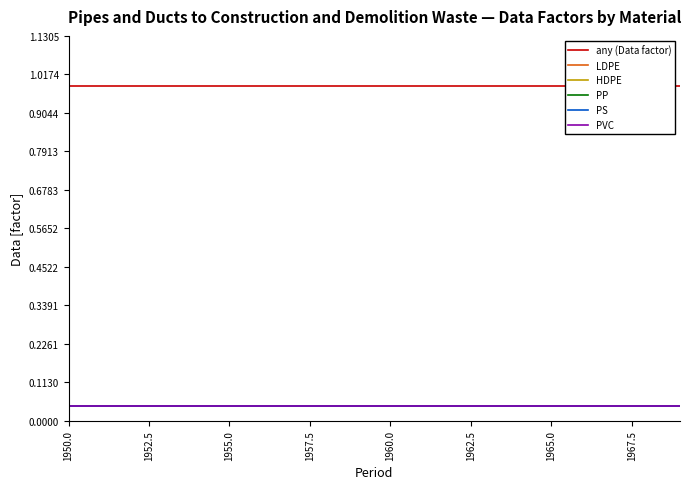

Which series has the widest spread of values?

any (Data factor)